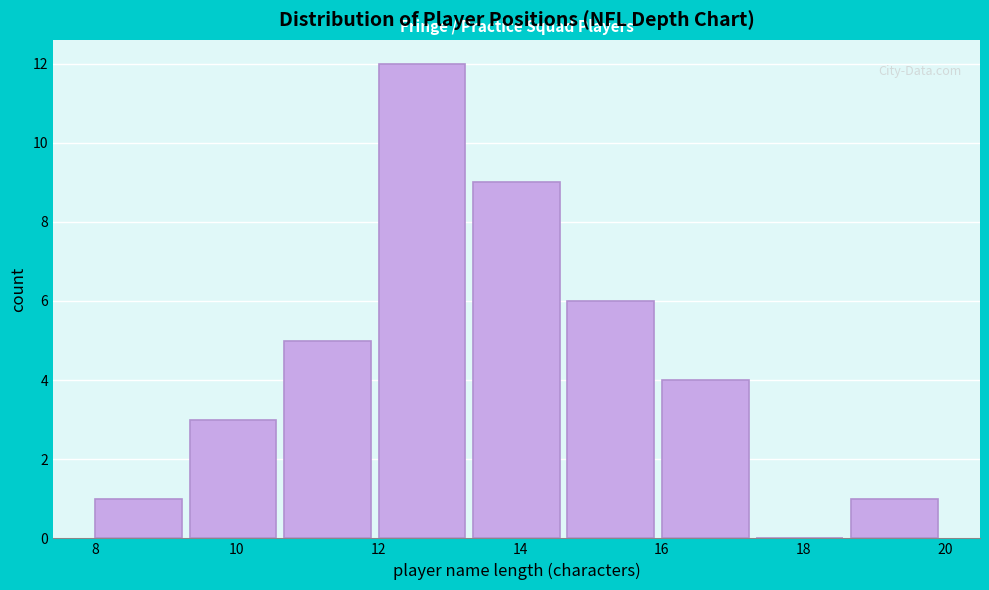

How tall is the bar that spans 18.6 to 20.0 on the x-axis? Neither the bar edges nor the heights are printed on the chart, so give them approximately, as read against the axes.

1